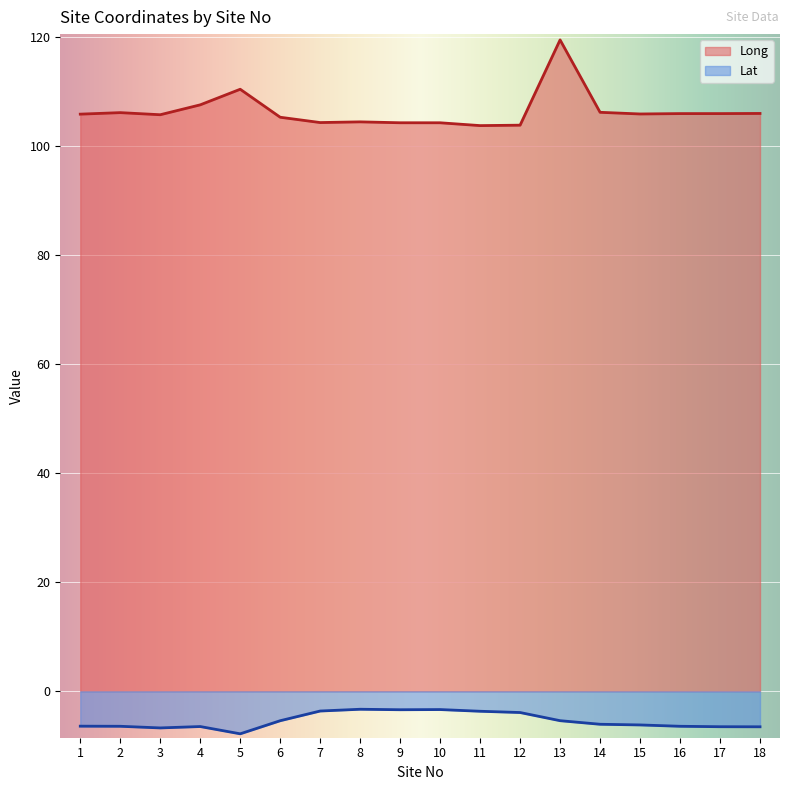

How many interior local peaks does the Long series have?

4